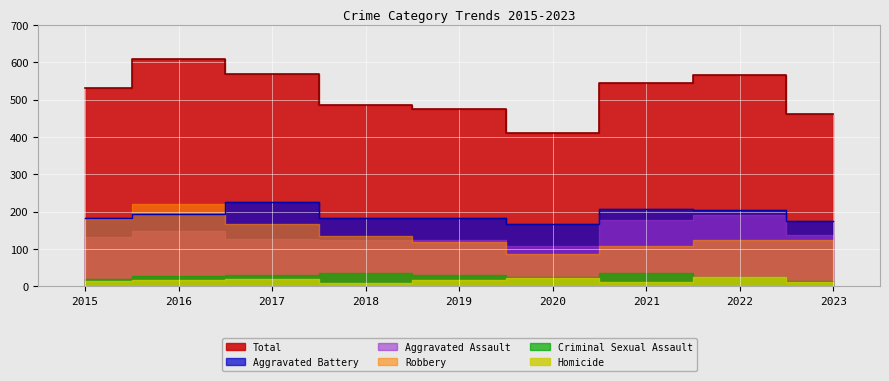

At how many categories does at least one series exceed 434?

8